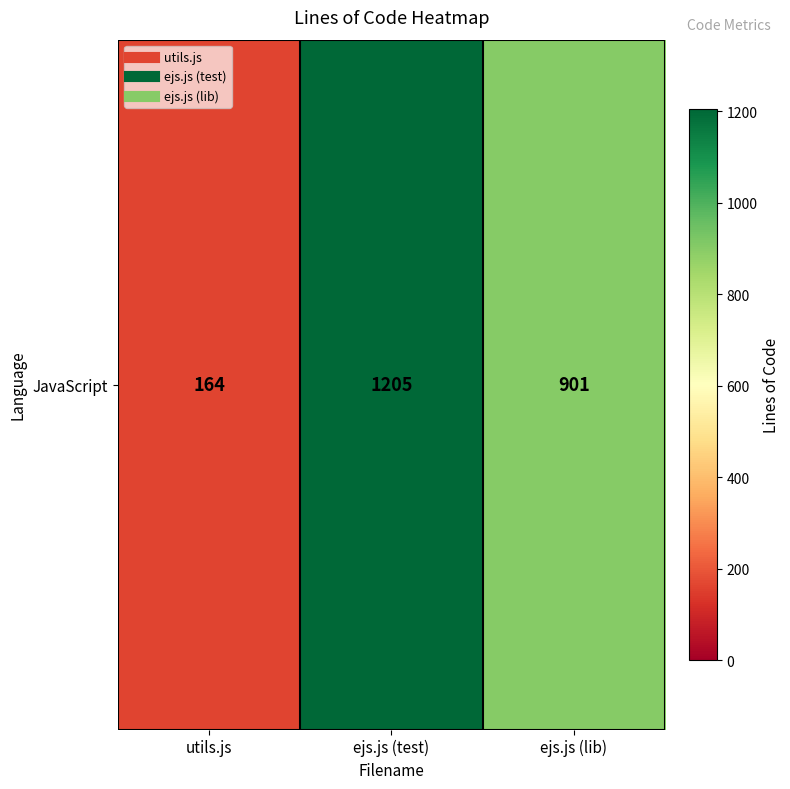

Reading right to left, list all the values displayed in this chart.

901	1205	164